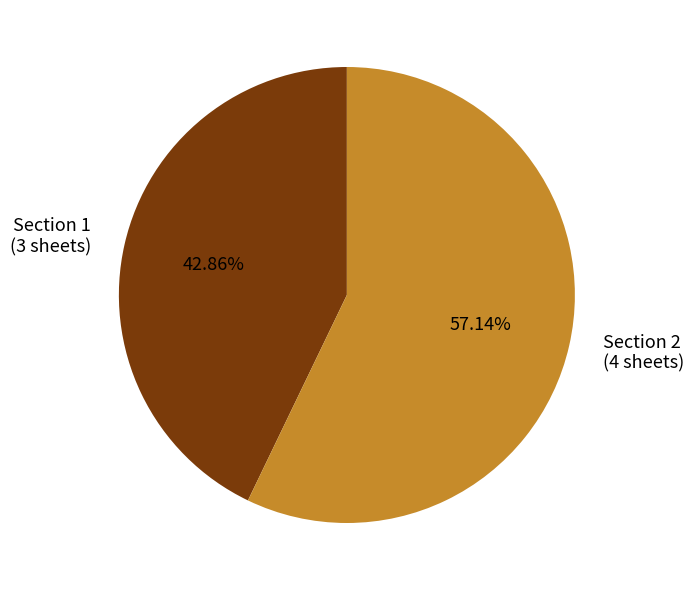

Does any single category account for the majority?

Yes